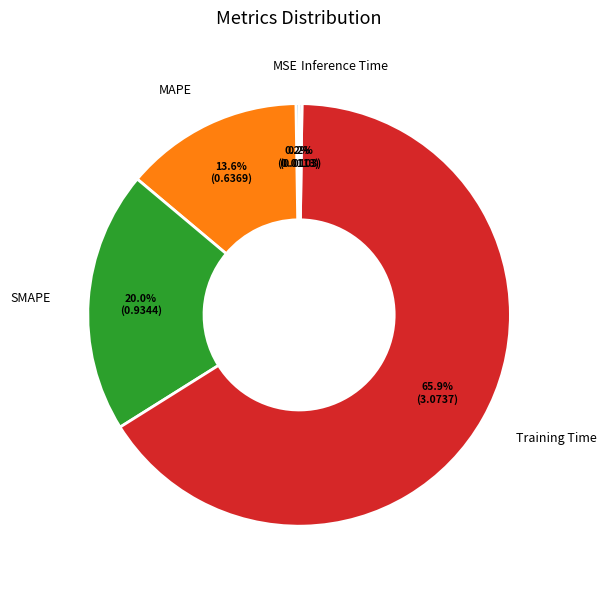

Is it true that SMAPE is 20% of the pie?

True